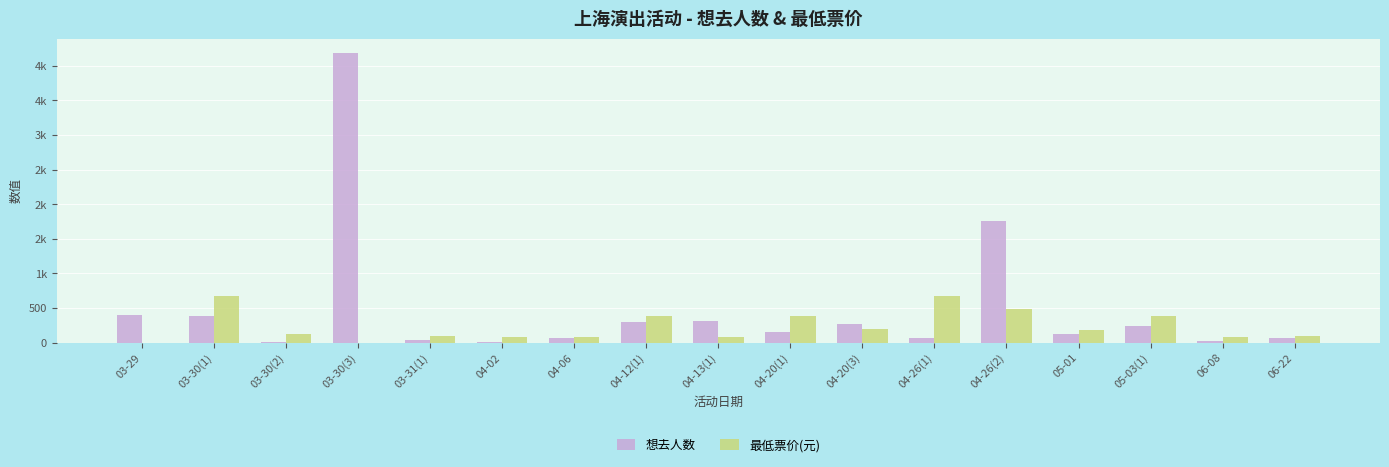

What is the sum of all 最低票价(元) values?

4011